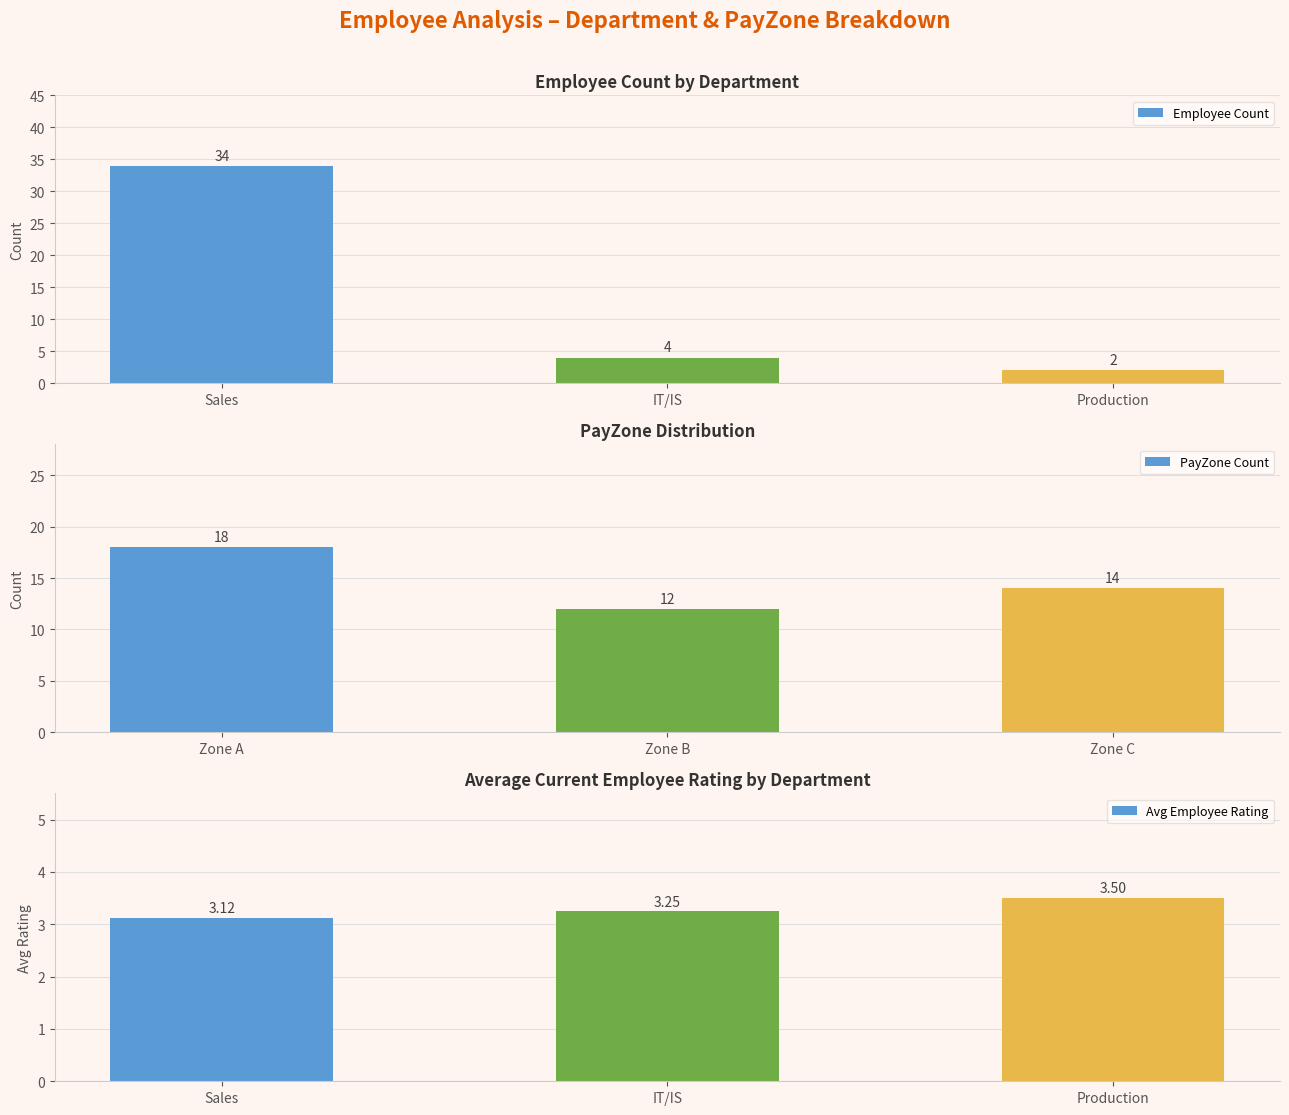

Is it true that Avg Employee Rating equals 3.5 at Production?

True